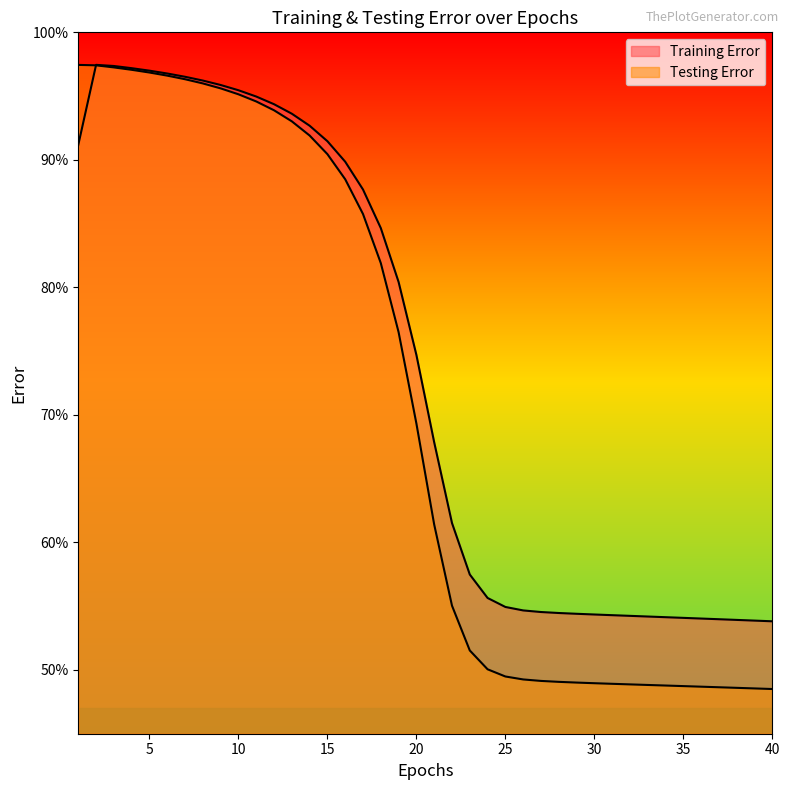

What is the sum of the Training Error values at 18 and 40?

1.4